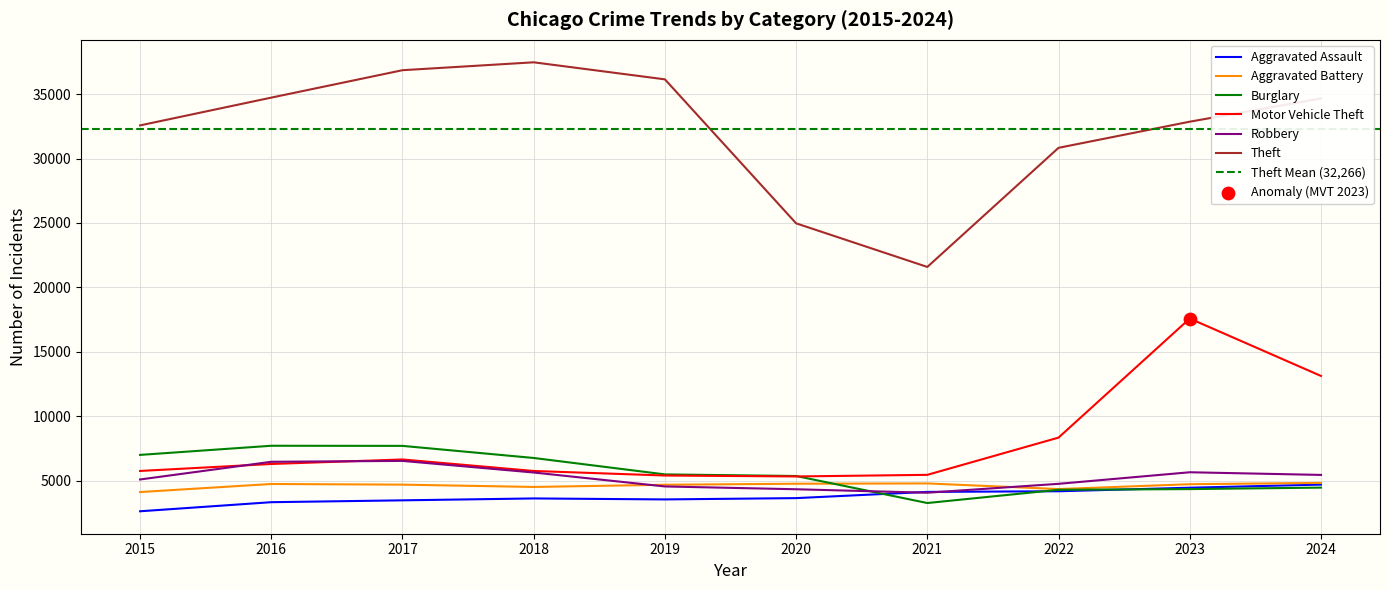

Which series has the largest total across all categories?

Theft